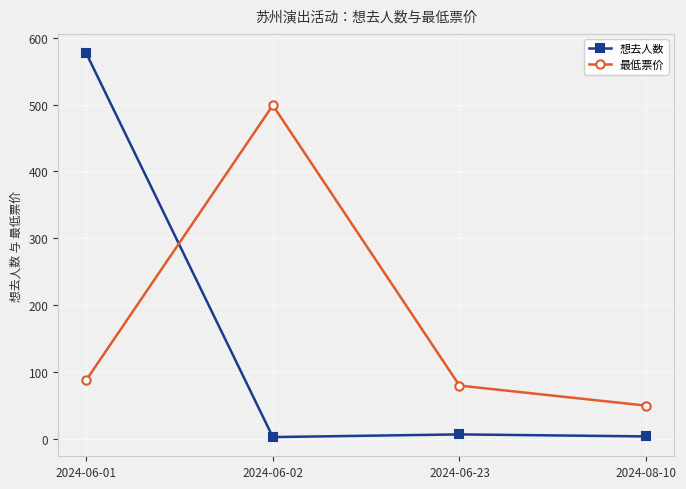

List the labels in order of 最低票价 value, smallest first.

2024-08-10, 2024-06-23, 2024-06-01, 2024-06-02